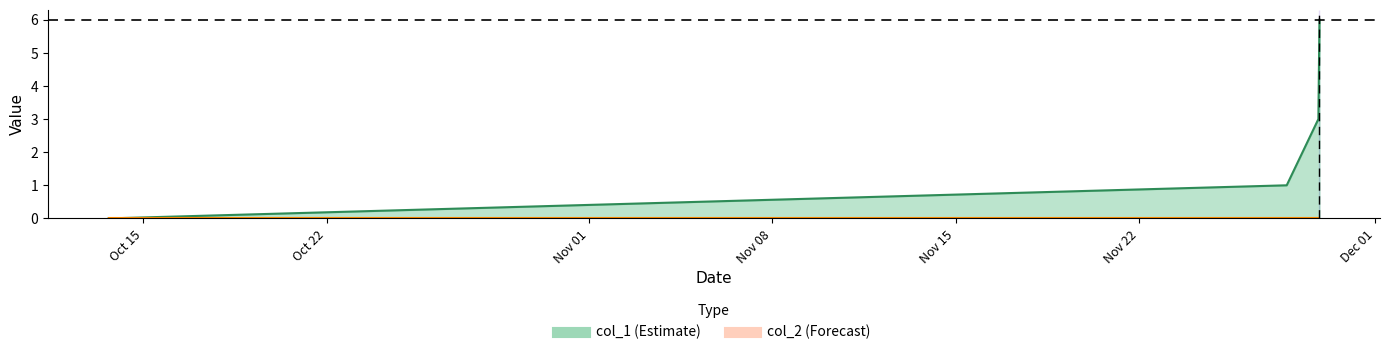

How many data points are less than 3?

2